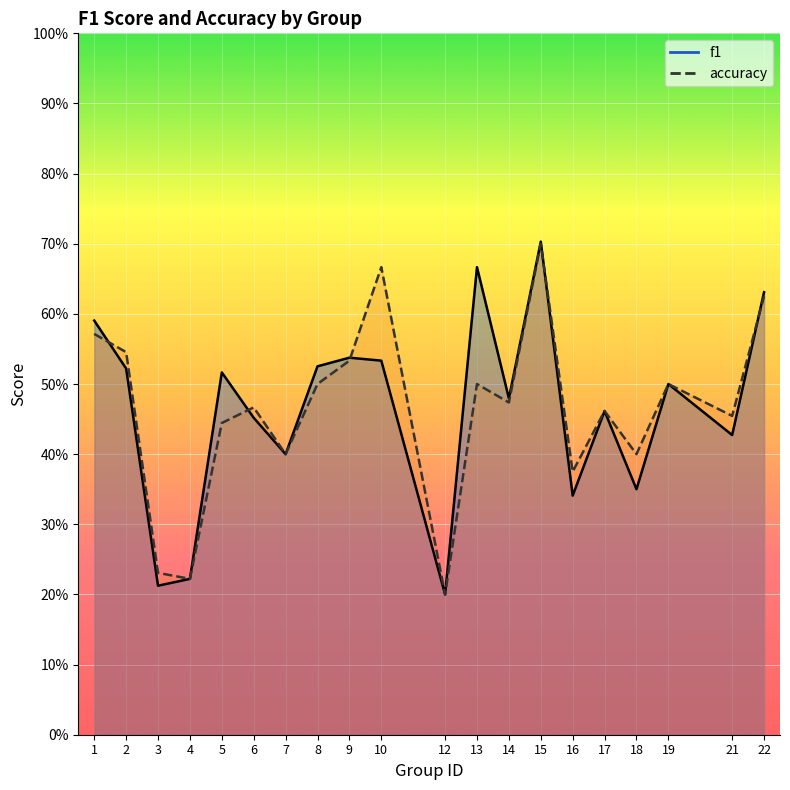

Between which two adjacent categories do accuracy and f1 first intersect?

1 and 2